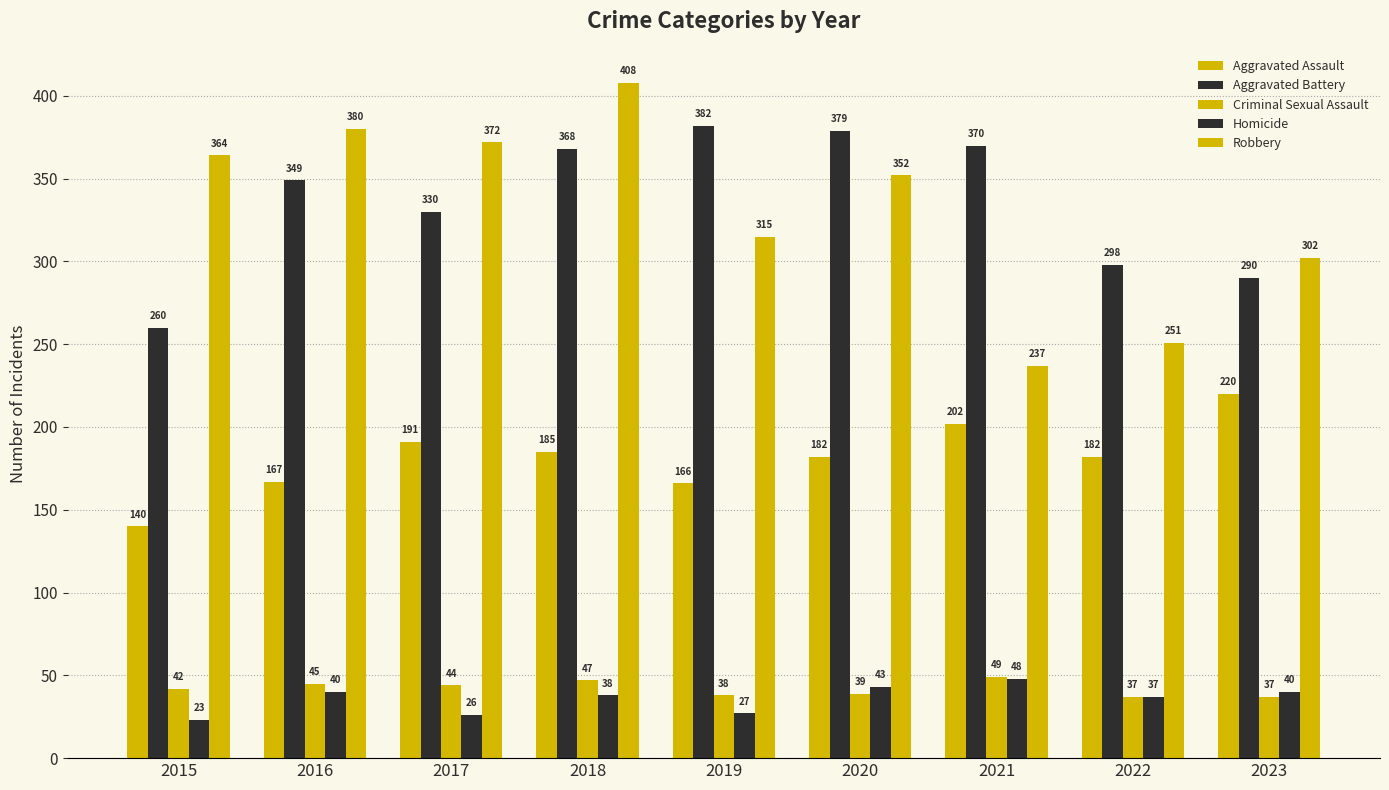

How many distinct data groups are displayed?

5